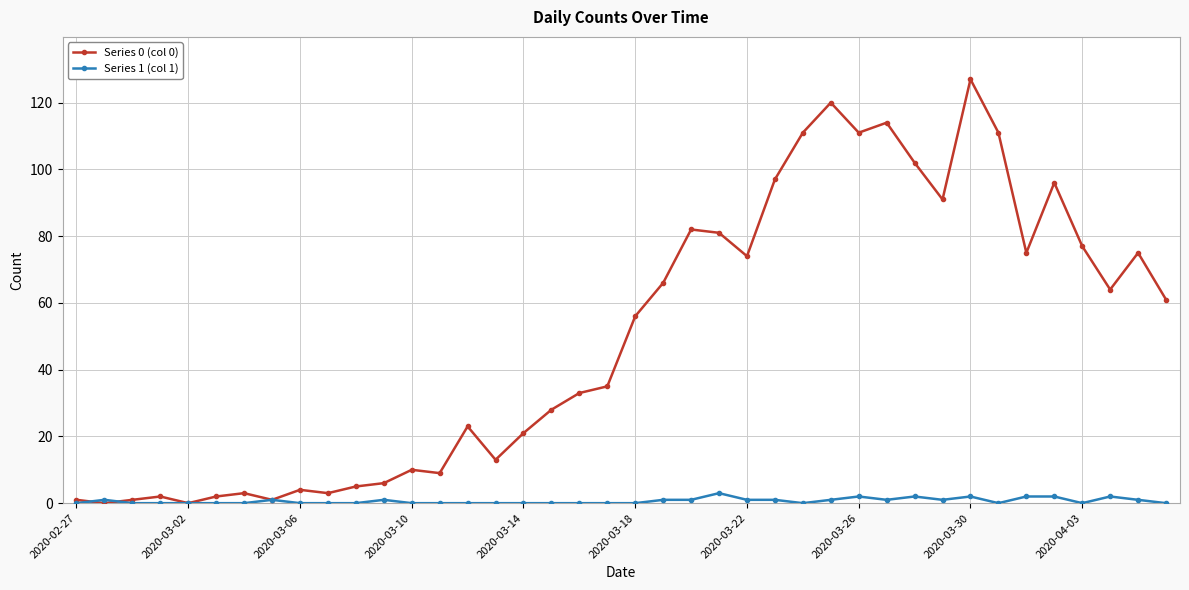

Which series has the widest spread of values?

Series 0 (col 0)